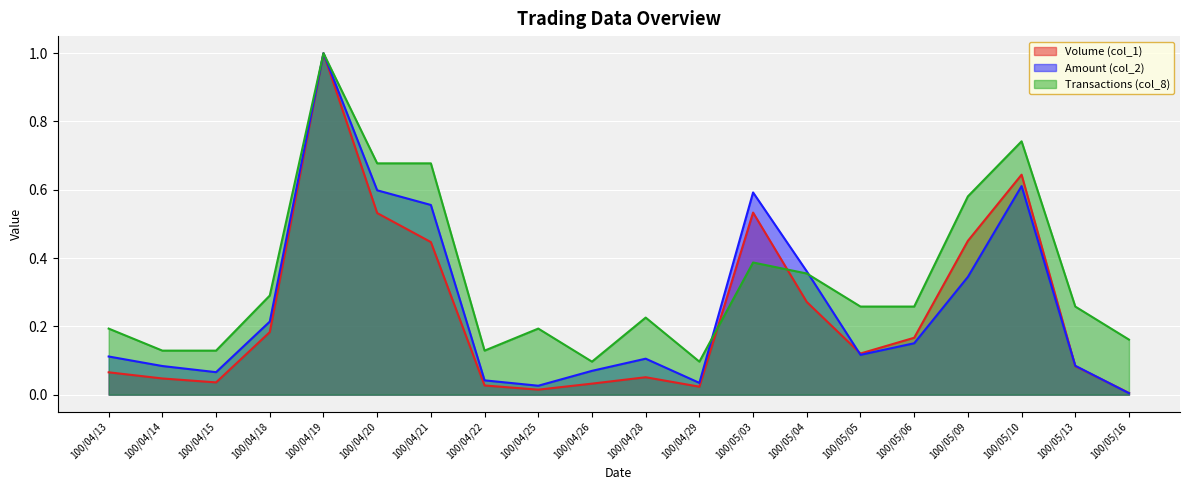

After their last crossing, which series has the higher values: Amount (col_2) or Transactions (col_8)?

Transactions (col_8)